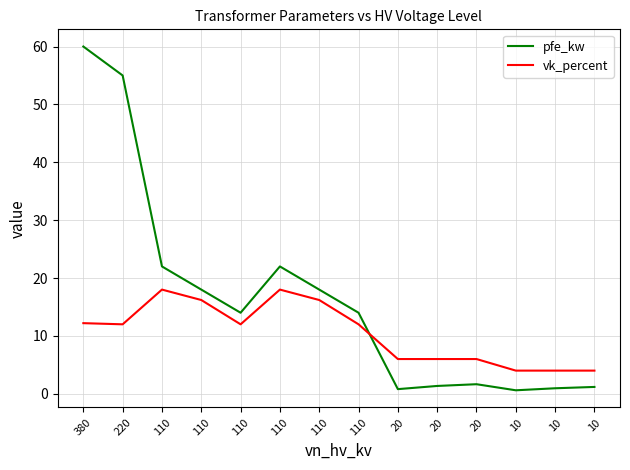

Reading left to right, transcribe all the data shown in this chart.

pfe_kw: 380=60.0	220=55.0	110=22.0	110=18.0	110=14.0	110=22.0	110=18.0	110=14.0	20=0.8	20=1.4	20=1.6	10=0.6	10=0.9	10=1.2
vk_percent: 380=12.2	220=12.0	110=18.0	110=16.2	110=12.0	110=18.0	110=16.2	110=12.0	20=6.0	20=6.0	20=6.0	10=4.0	10=4.0	10=4.0